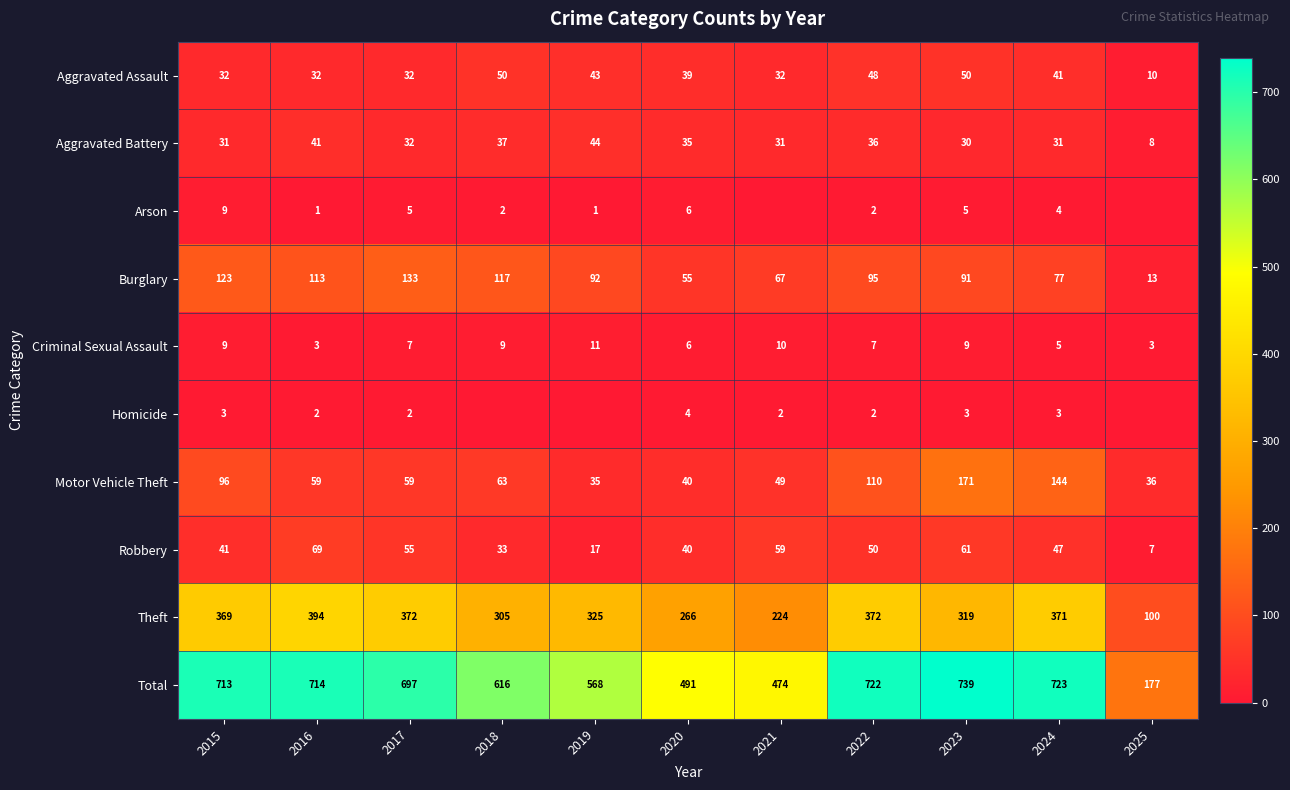

At which label is Theft closest to 247?

2020